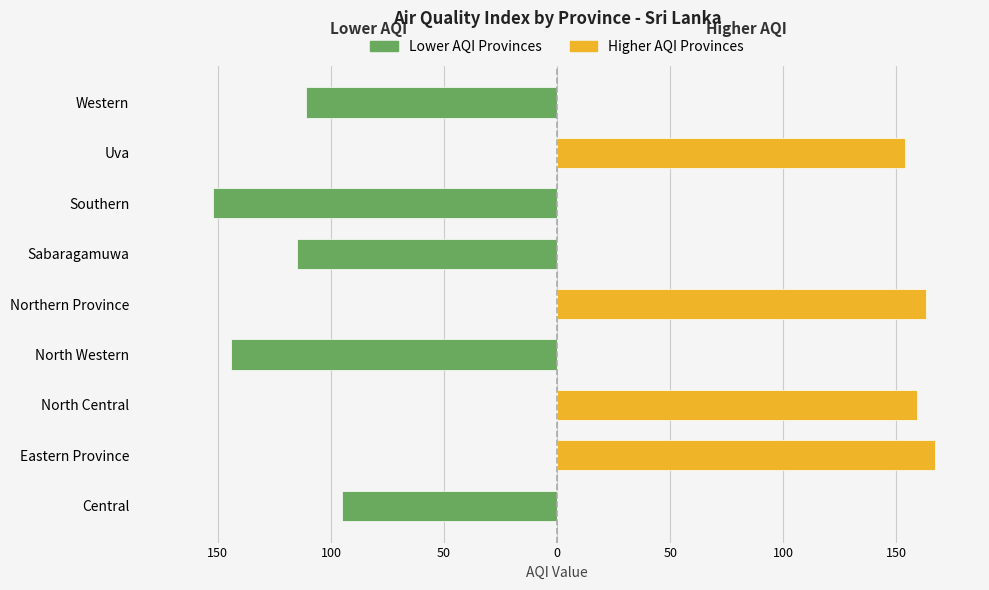

List the series in order of their overall mean, highest first.

Higher AQI Provinces, Lower AQI Provinces